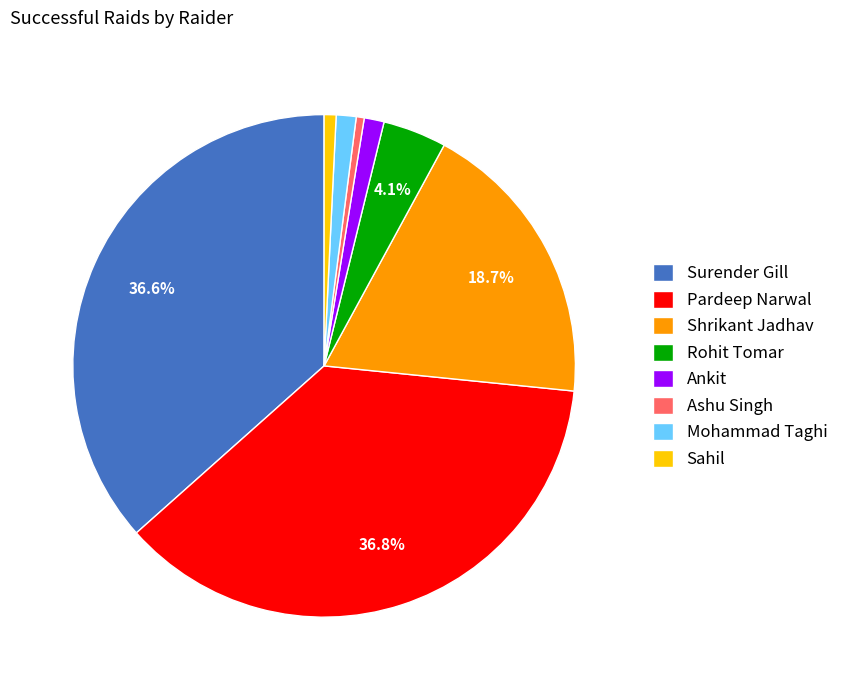

Does any single category account for the majority?

No